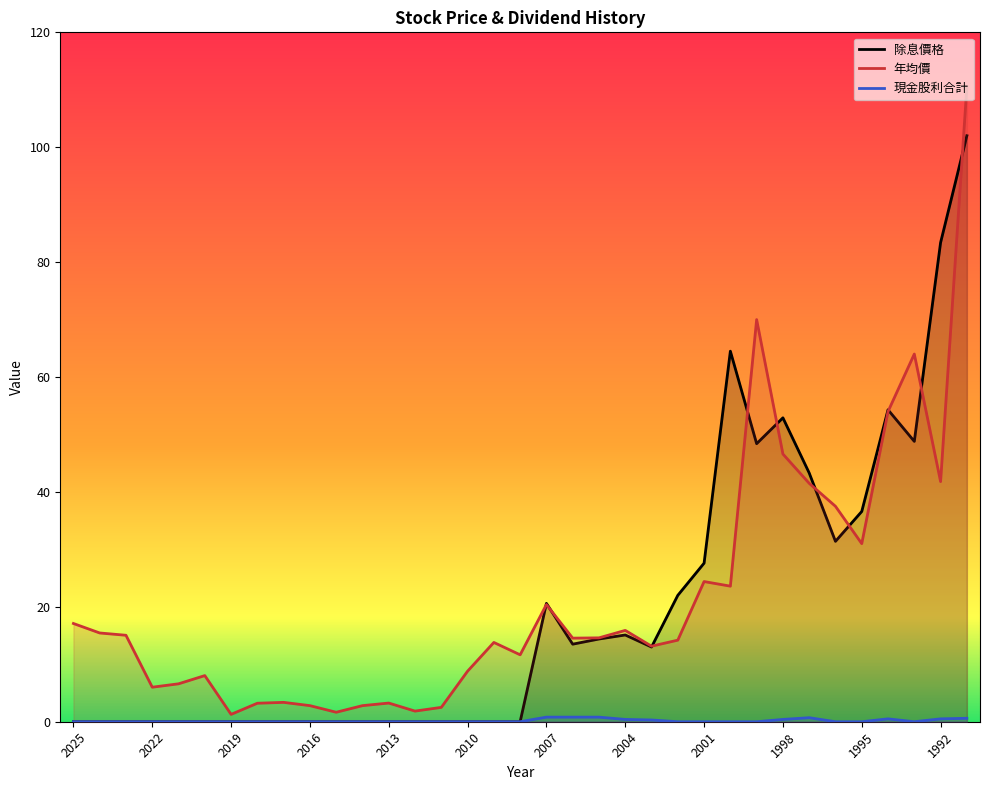

What are all the series names shown in the legend?

除息價格, 年均價, 現金股利合計